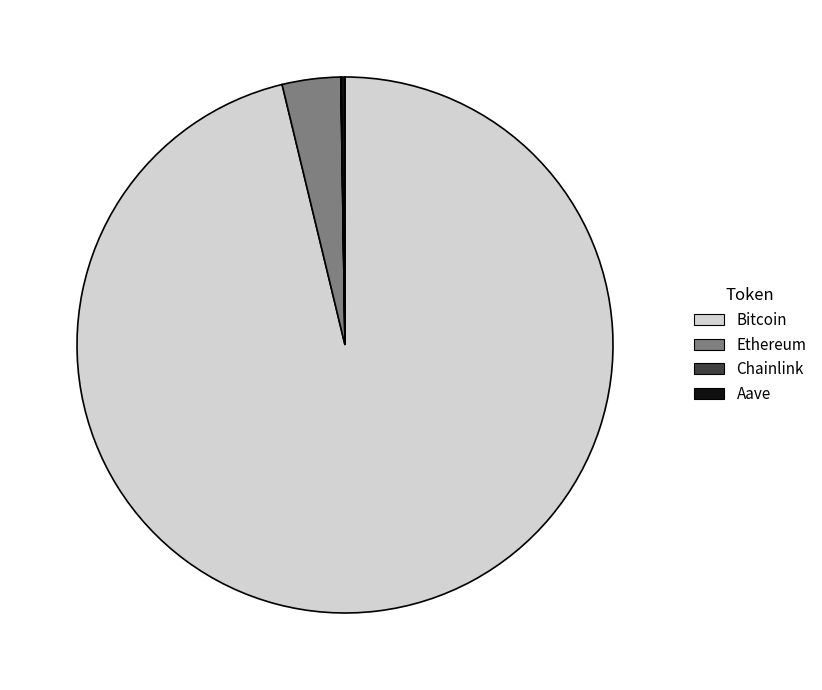

What is the largest slice in the pie chart?

Bitcoin